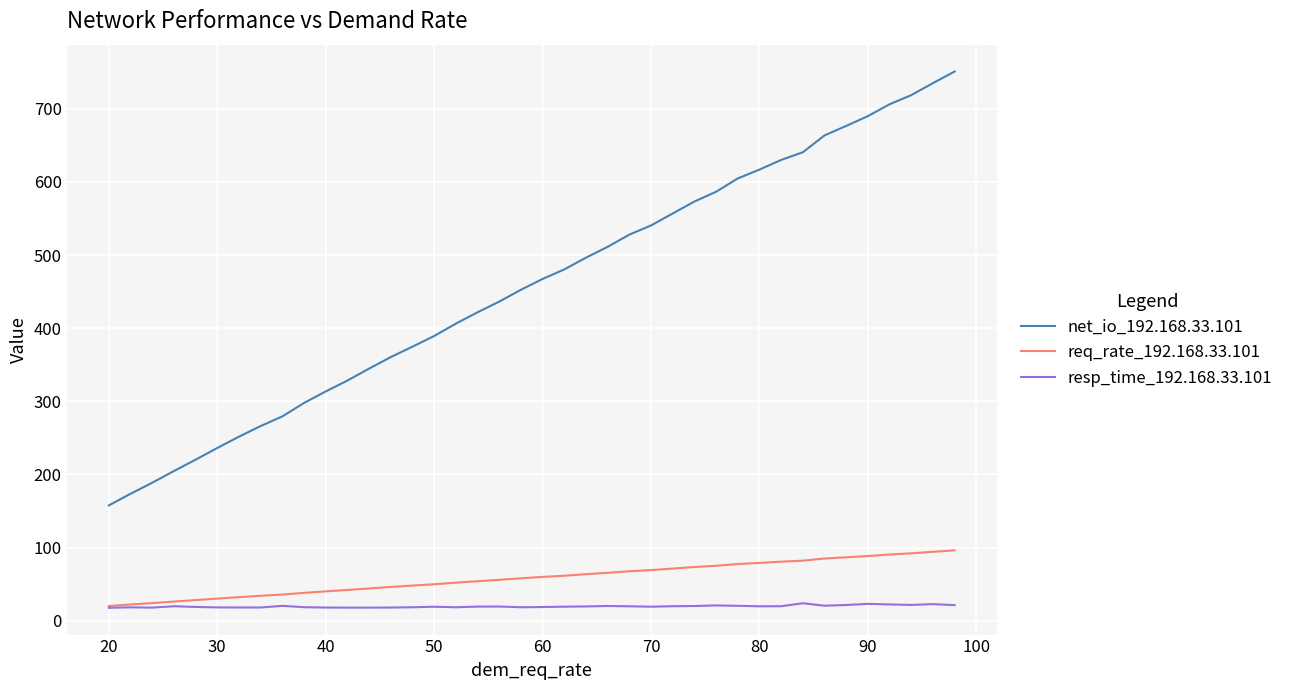

What is the smallest value displayed?

17.8